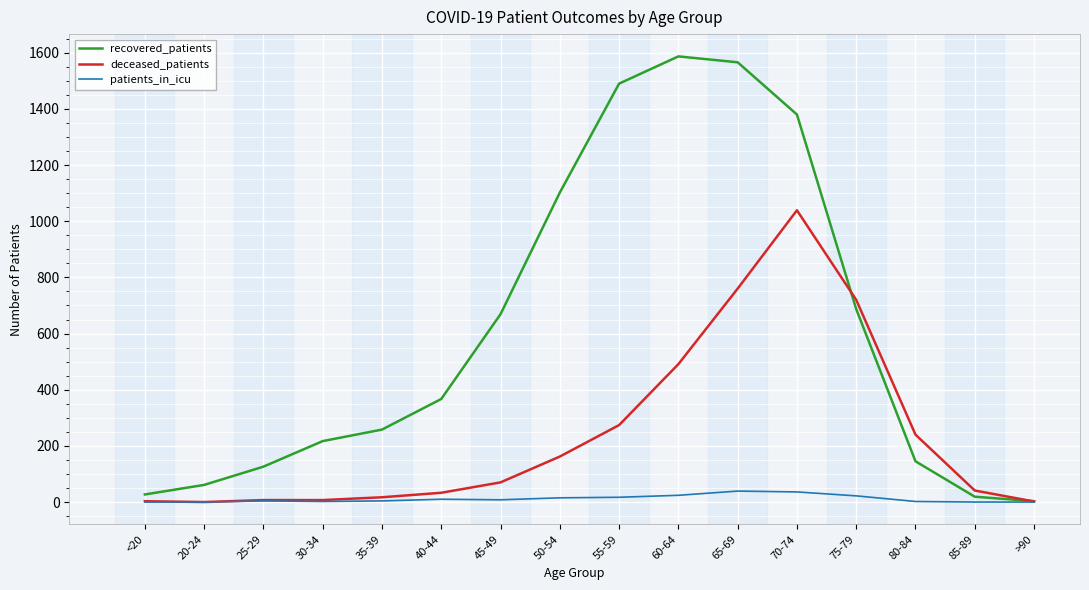

Is the value of patients_in_icu at 60-64 greater than the value of deceased_patients at 50-54?

No